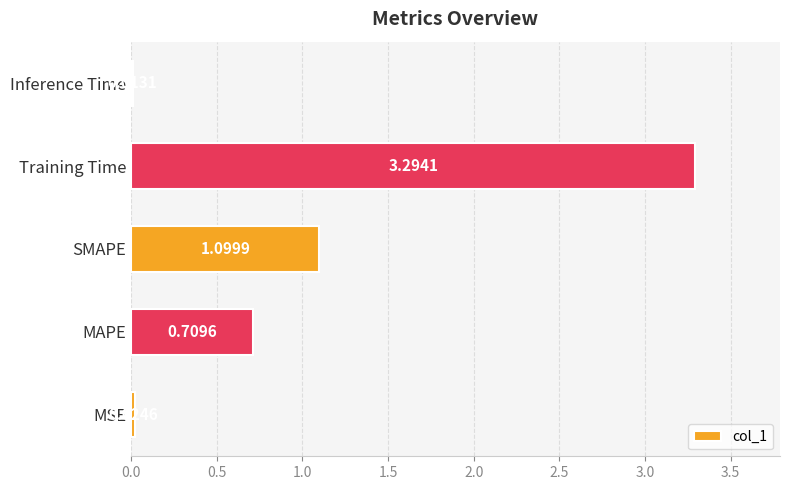

List the labels in order of value, smallest first.

Inference Time, MSE, MAPE, SMAPE, Training Time